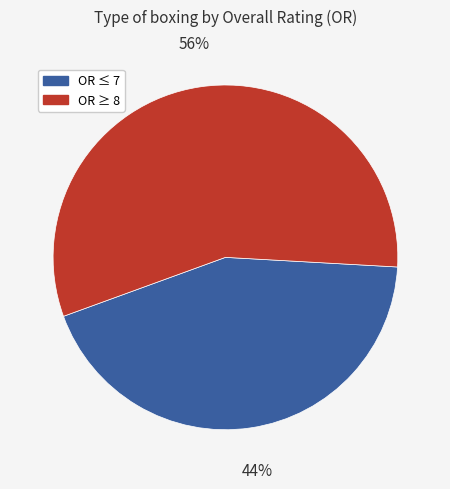

Count the number of slices in the pie.

2